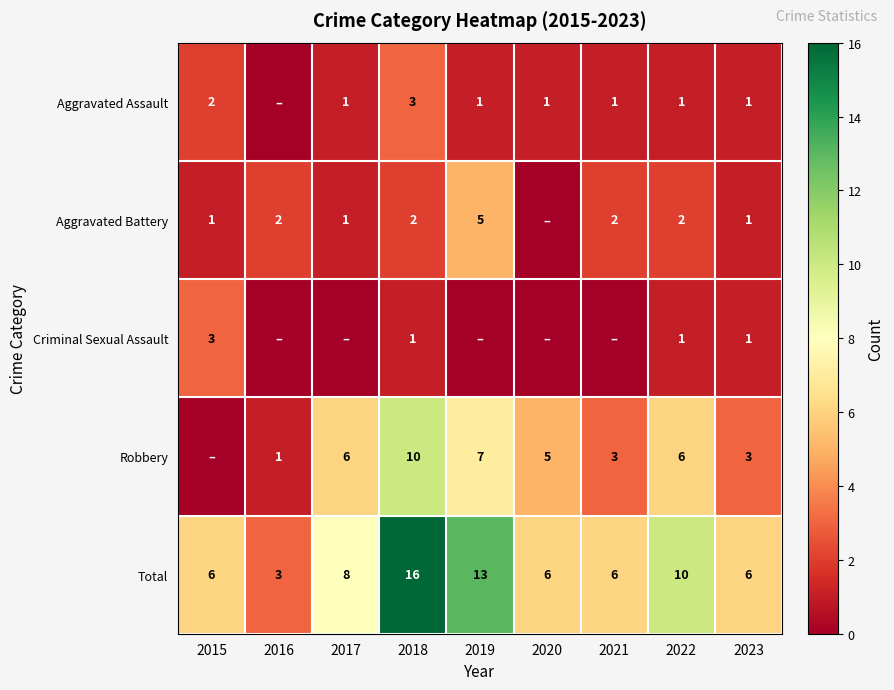

Which series changed the most between 2022 and 2023?

Total